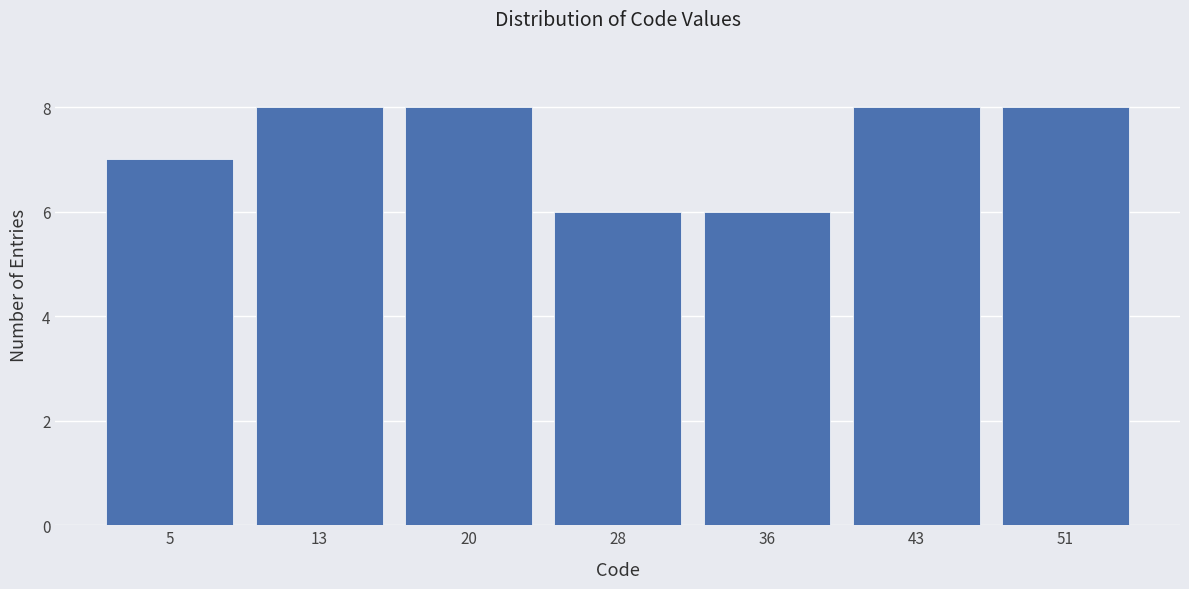

Reading left to right, transcribe this chart: for each bar, give the range it covers on the x-axis and its height. Neither the bar edges nor the heights are printed on the chart, so give them approximately, as read against the axes.

1 to 9: 7
9 to 16: 8
16 to 24: 8
24 to 32: 6
32 to 40: 6
40 to 47: 8
47 to 55: 8